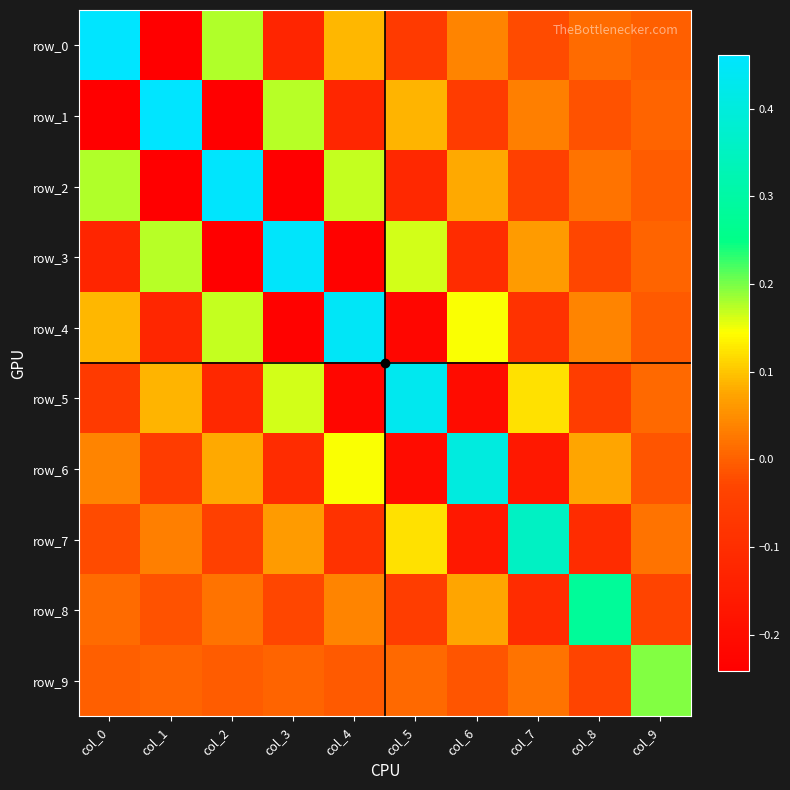

Which series has the largest total across all categories?

row_0